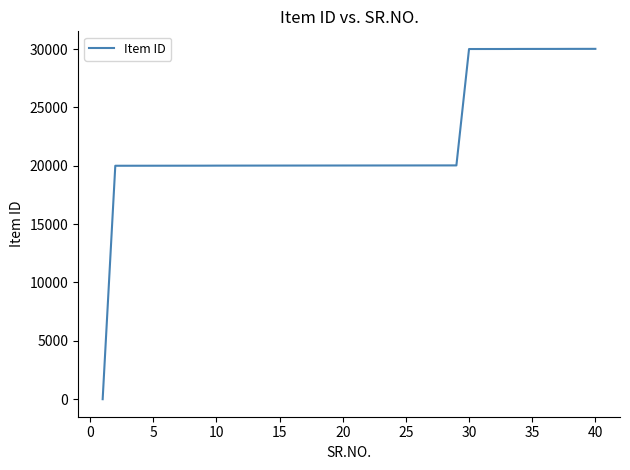

How many lines are shown in the chart?

1